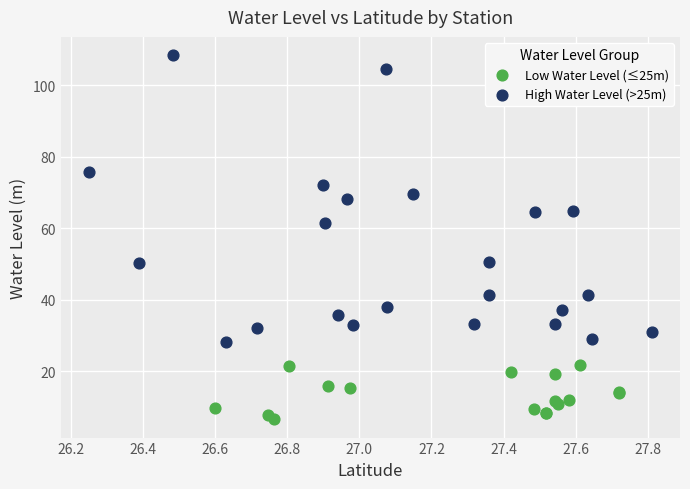

Which series contains the lowest Y value?

Low Water Level (≤25m)